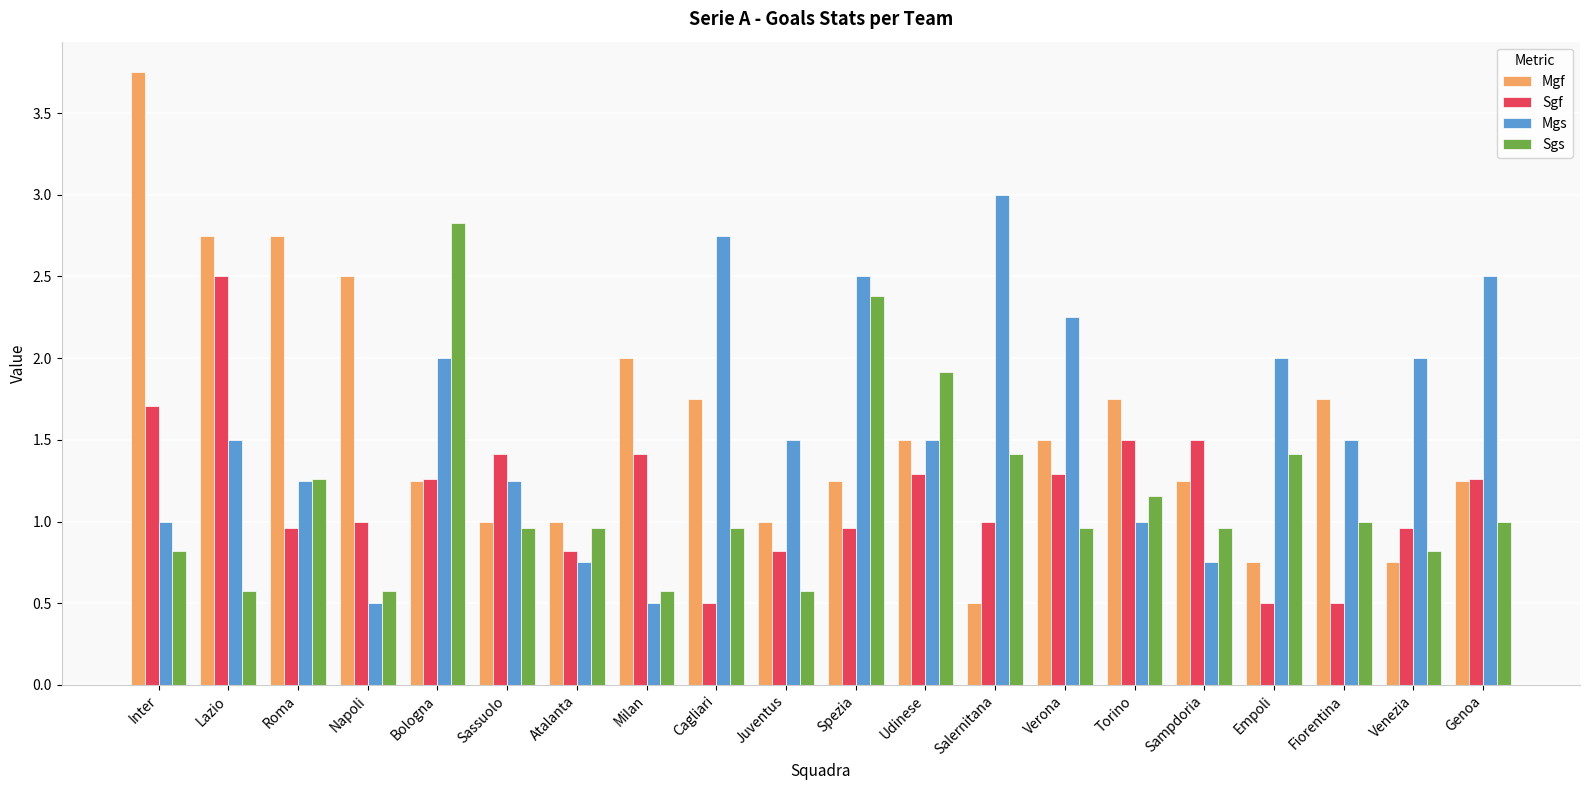

Which series has the largest range (max minus min)?

Mgf